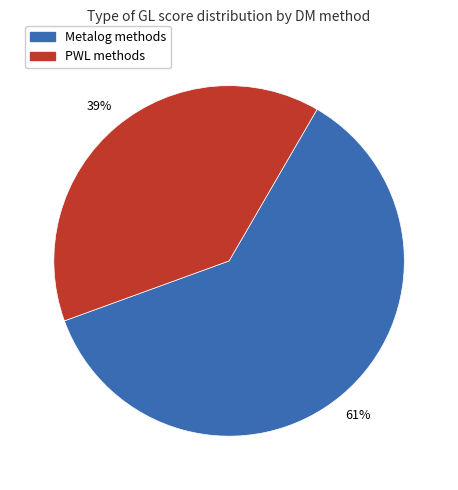

To the nearest percent, what is the difference between the largest and smallest slice percentages?

22%